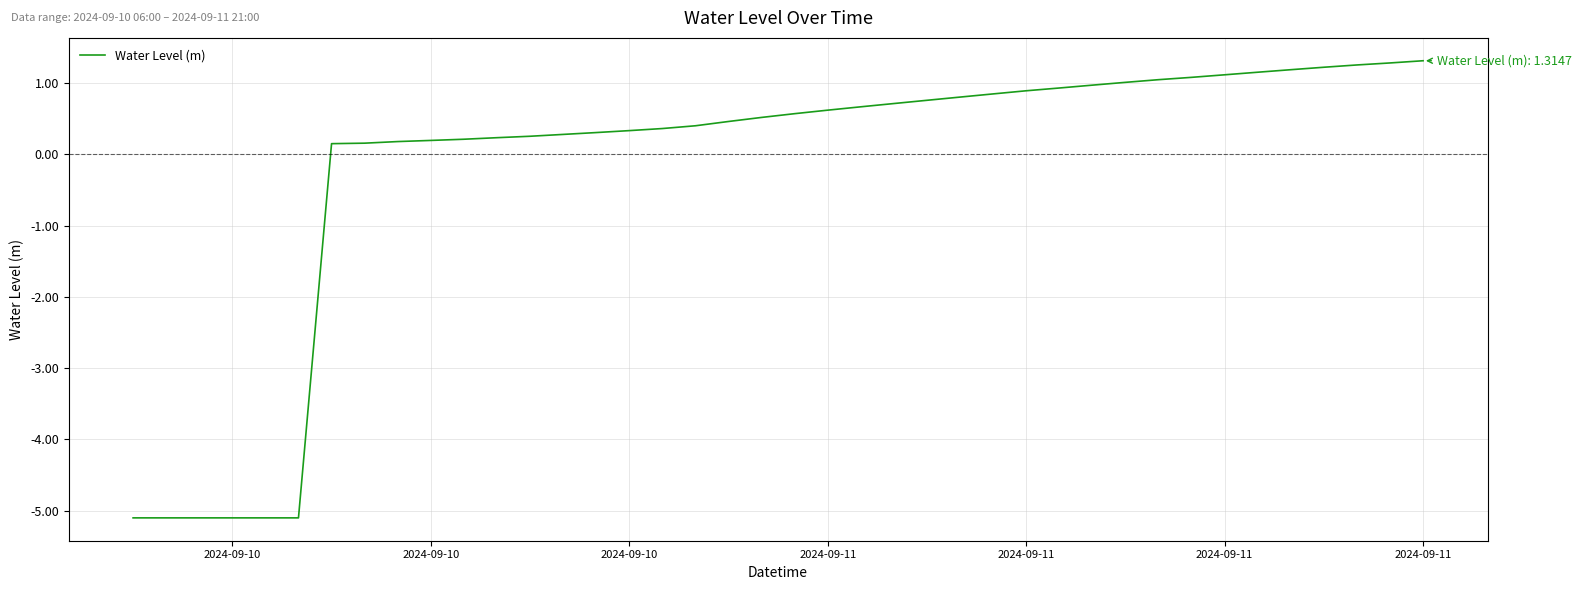

What is the maximum value shown in the chart?

1.3